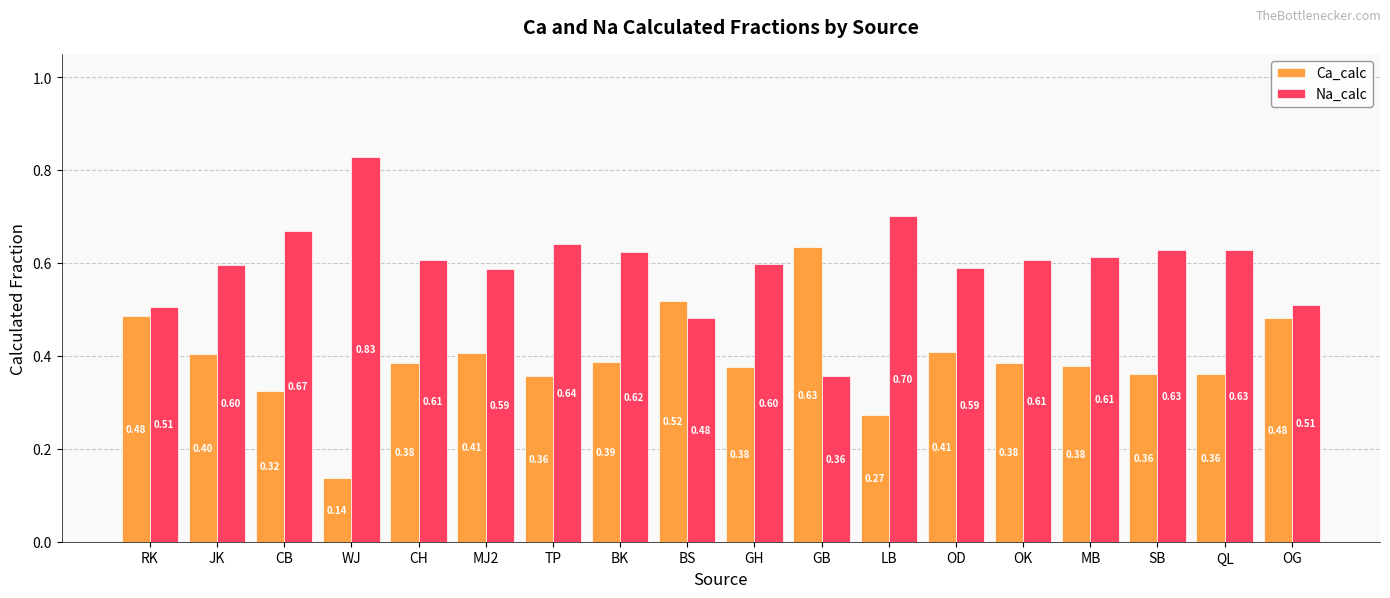

How many groups of bars are there?

18